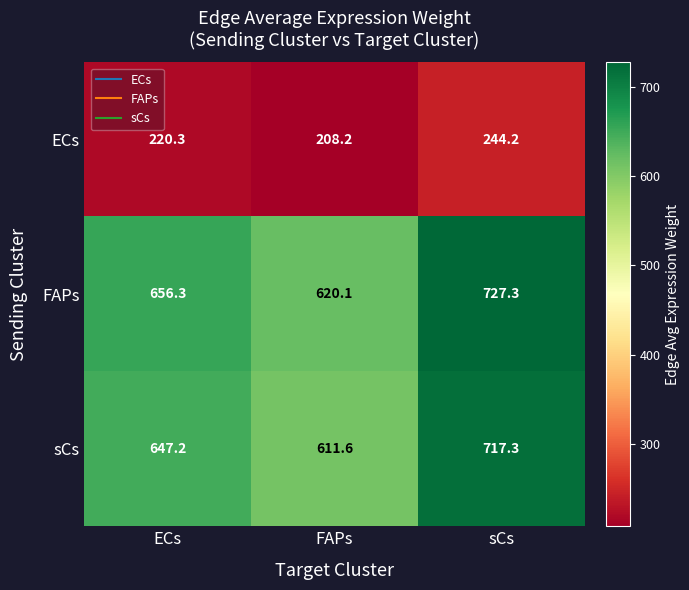

Where is FAPs nearest to the value 673?

ECs